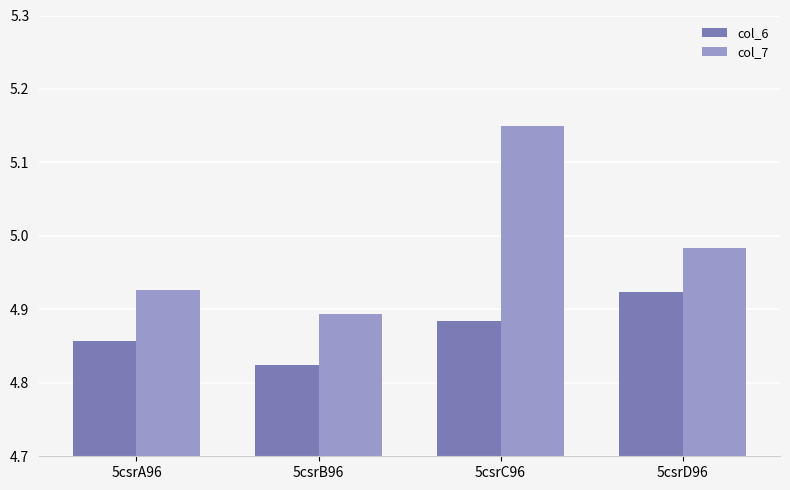

Which series has the largest total across all categories?

col_7